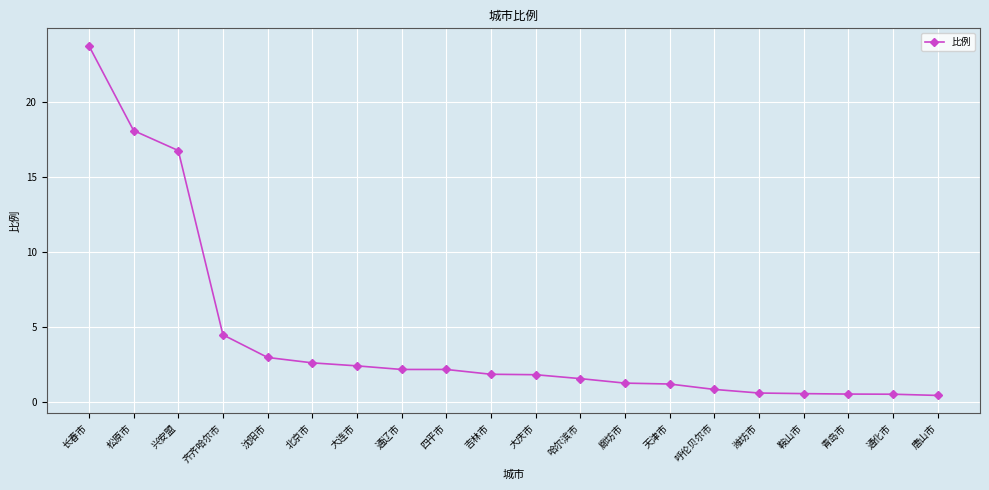

Between 青岛市 and 沈阳市, which is larger?

沈阳市